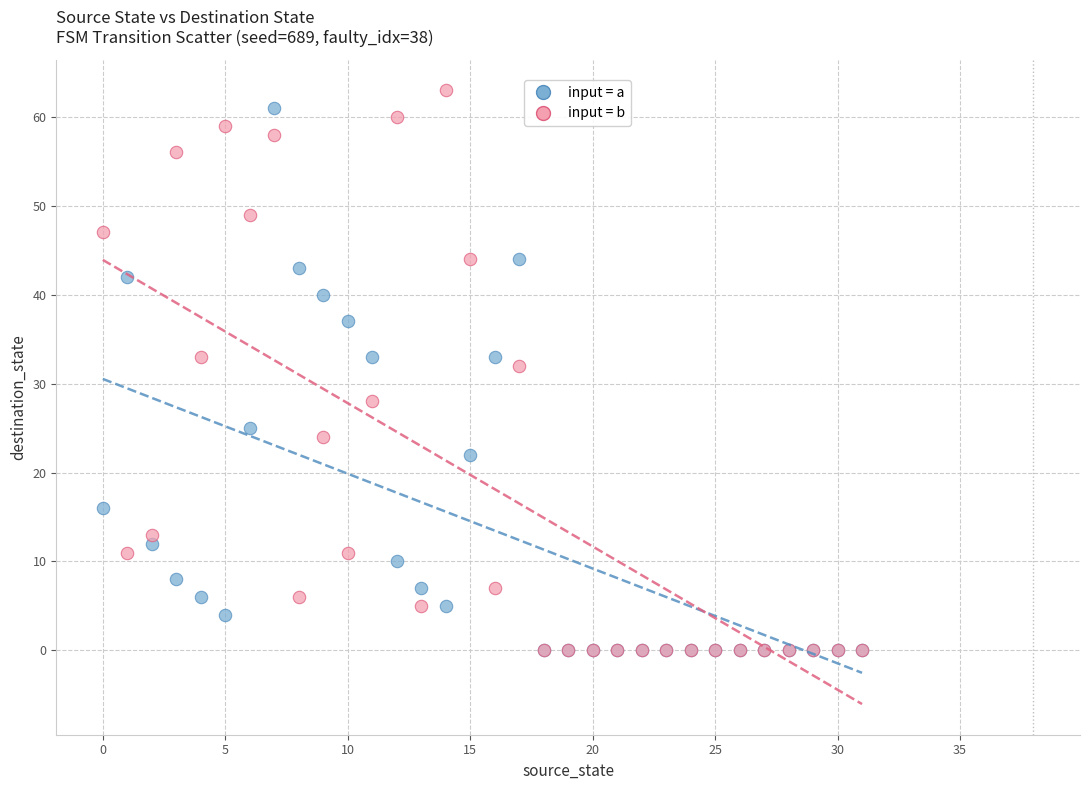

In the input = b series, what Y value is closest to 31?

32